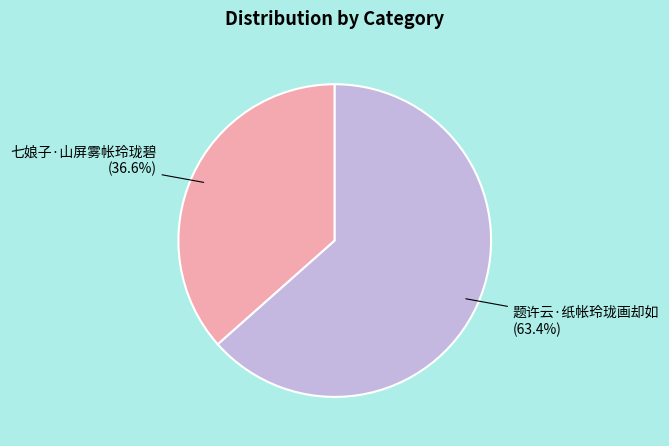

How many segments does this pie chart have?

2